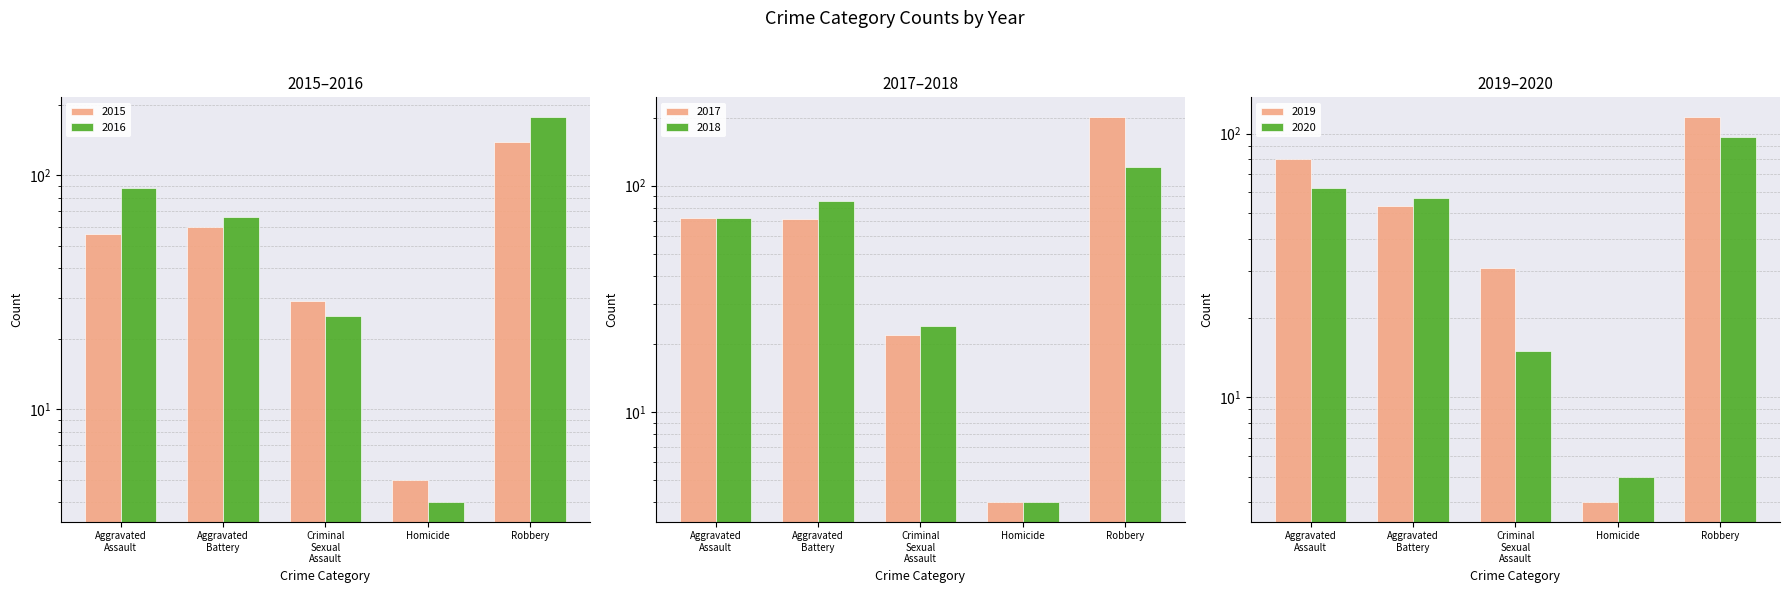

What is the average value of the 2015 series?

58